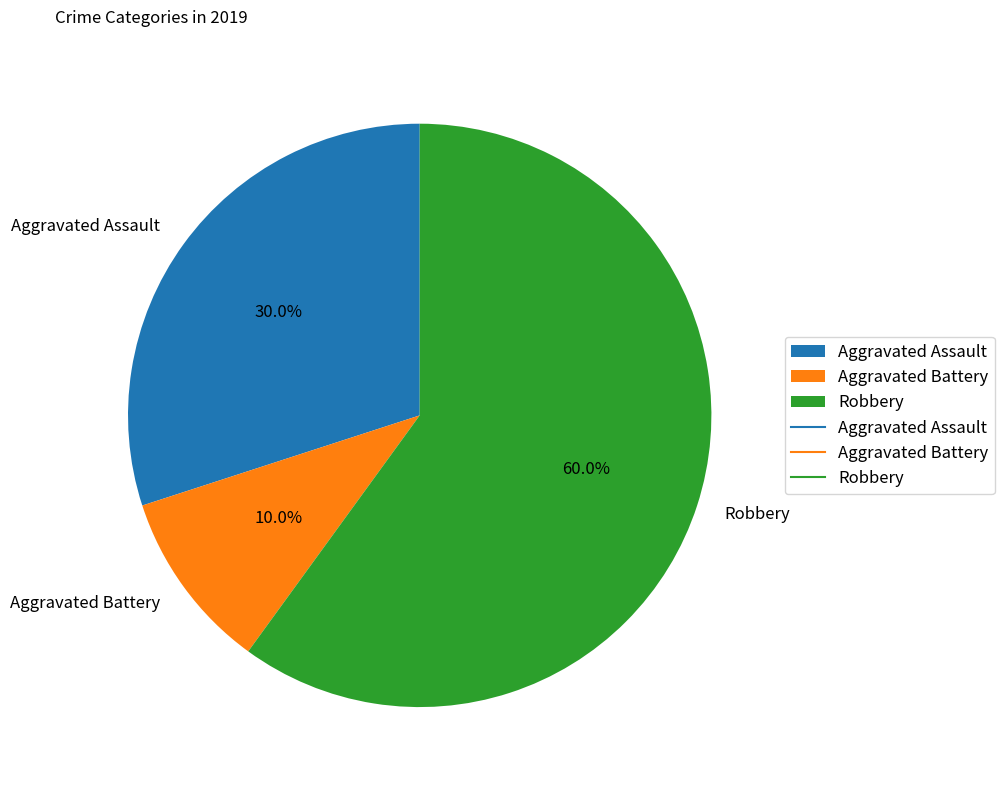

Is it true that Aggravated Assault is 44% of the pie?

False